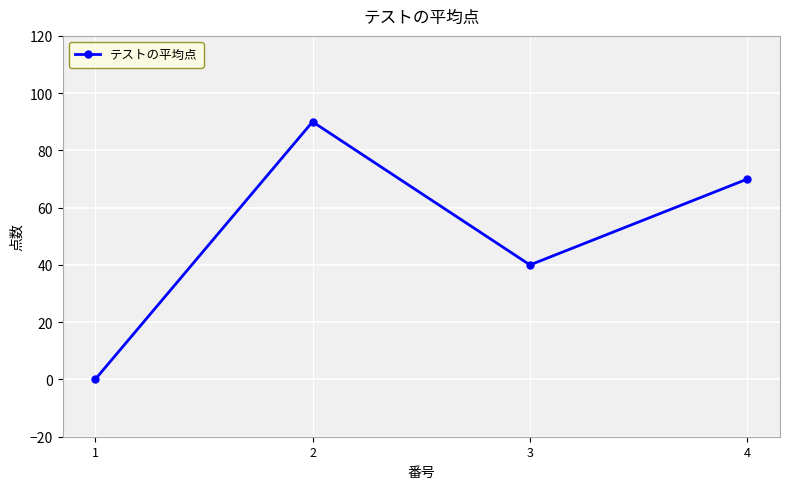

Reading right to left, transcribe all the data shown in this chart.

4=70	3=40	2=90	1=0